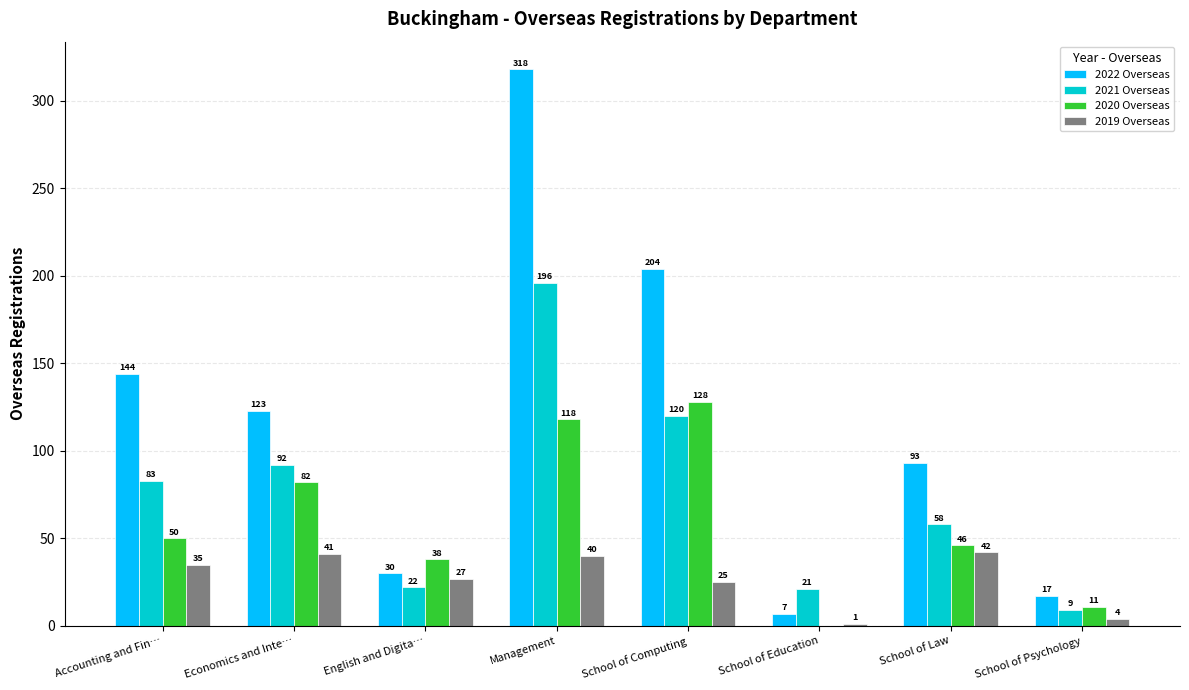

The 2020 Overseas series shows 81 at School of Law. True or false?

False